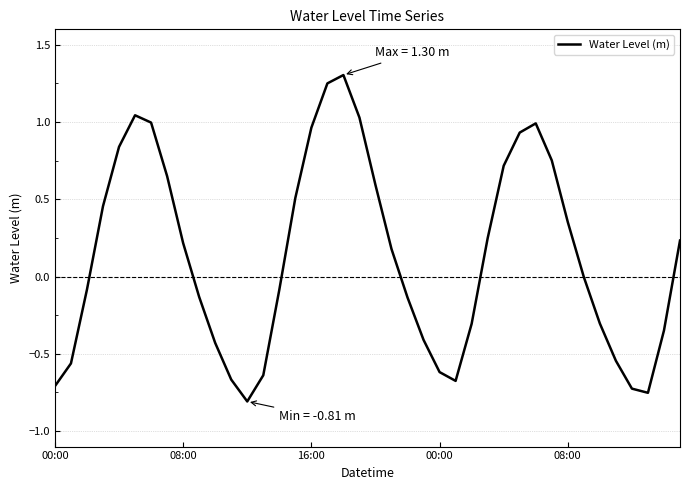

What is the difference between the maximum and minimum values?

2.1